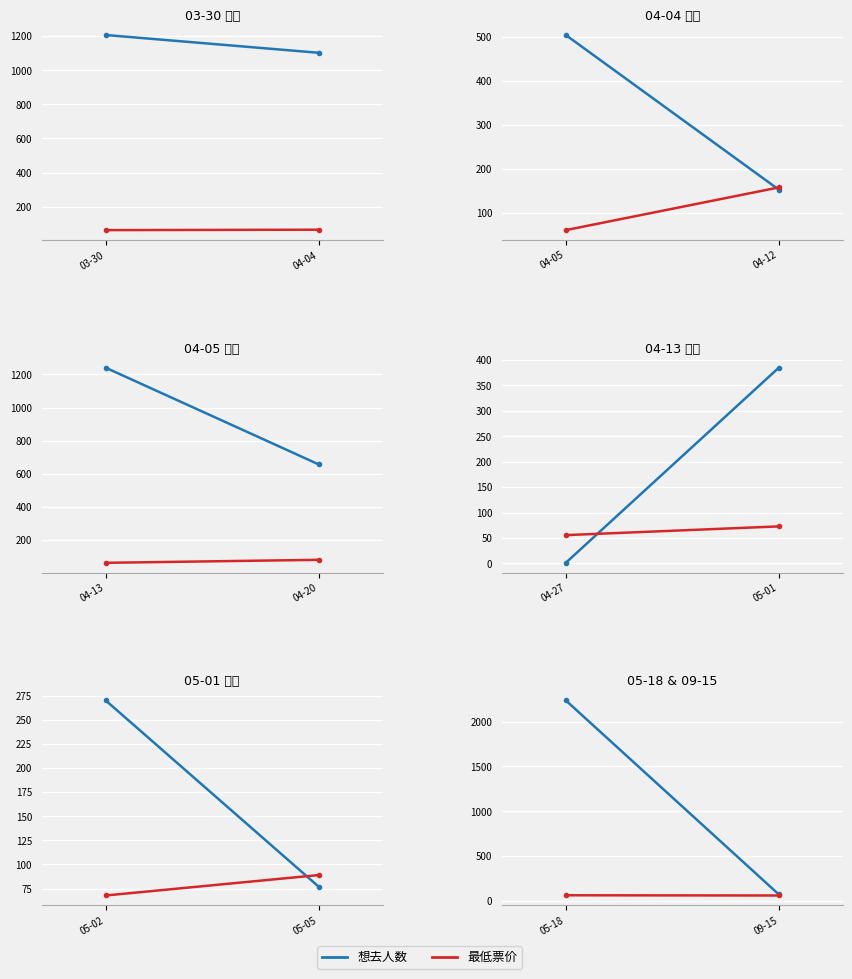

Is it true that 想去人数 equals 116.1 at 09-15?

False